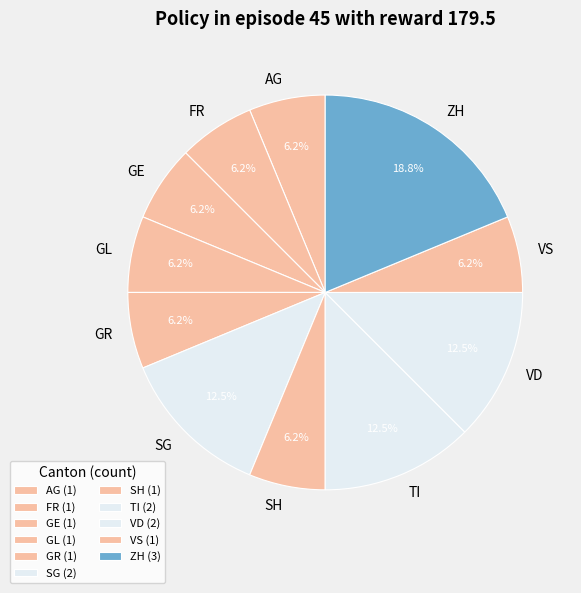

How many slices are in this pie chart?

11